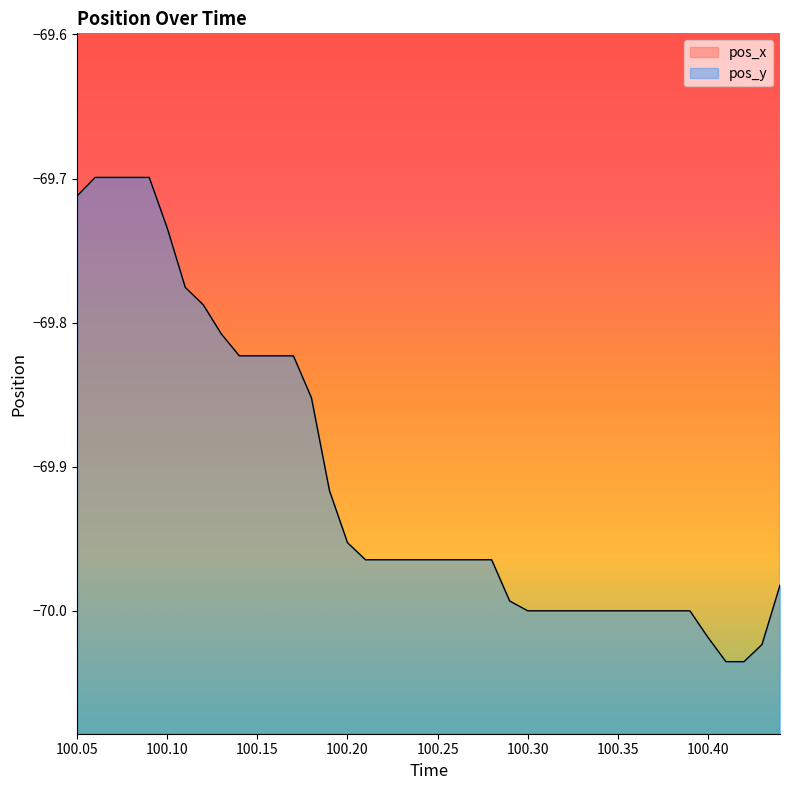

What is the value of the pos_y point at the 23rd from the left?

-70.0